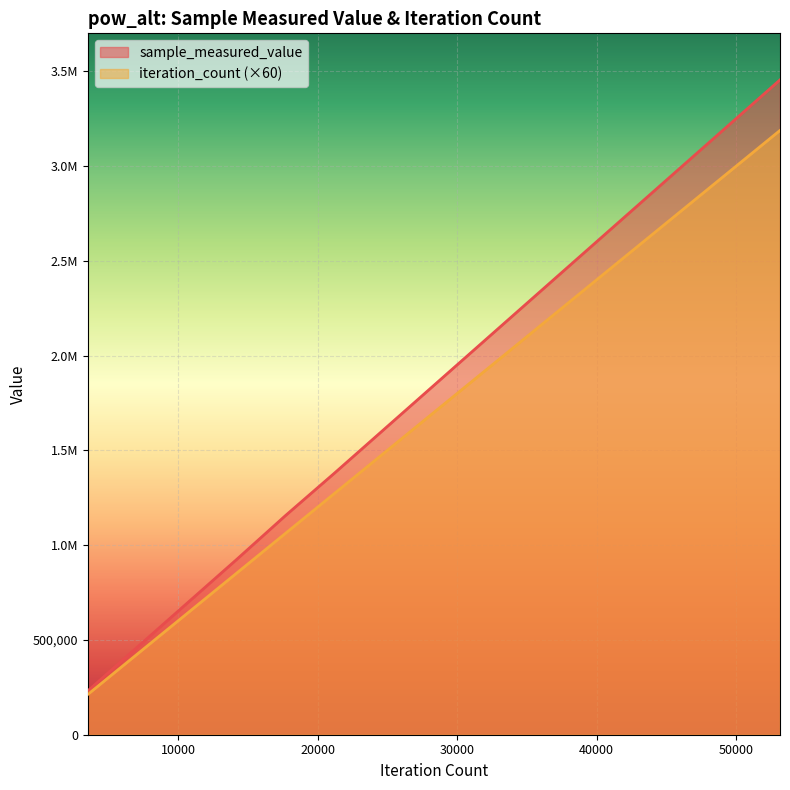

At which label is iteration_count closest to 1700160?

28336